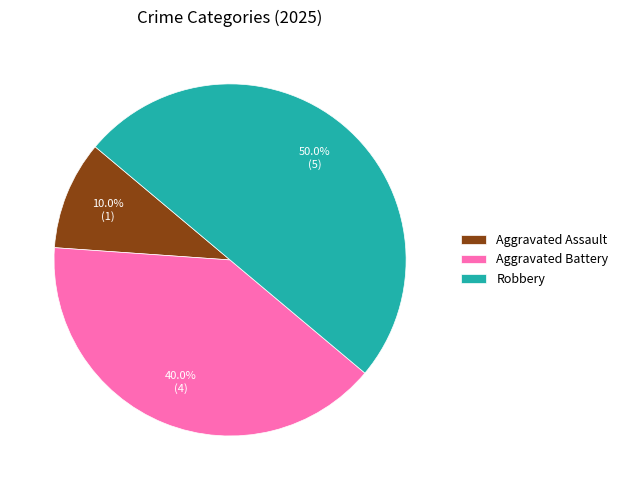

Does Aggravated Assault account for over 50% of the chart?

No